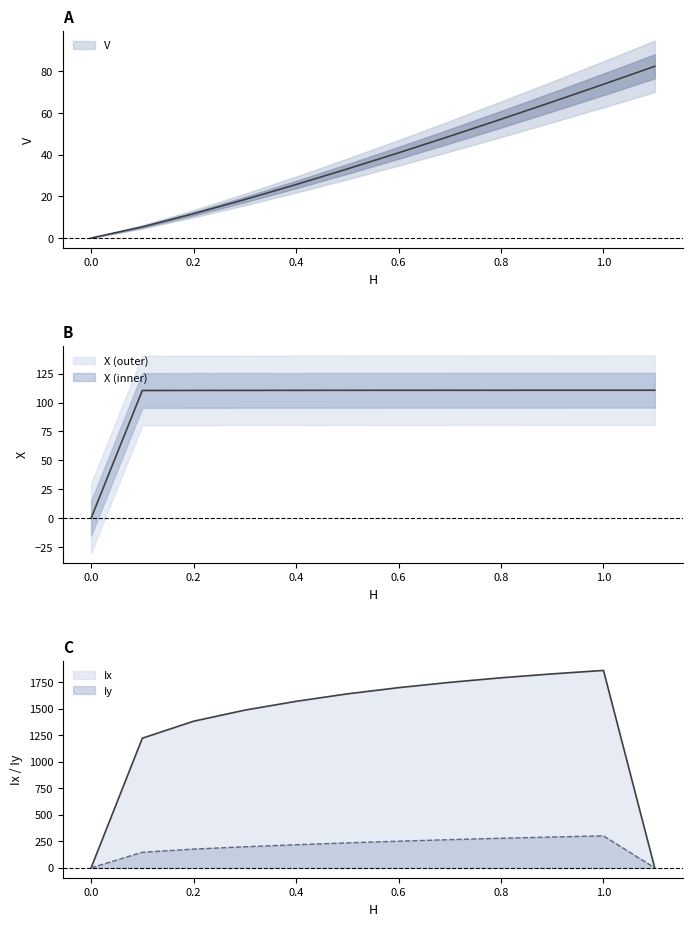

True or false: Ix and Iy intersect in this chart.

False